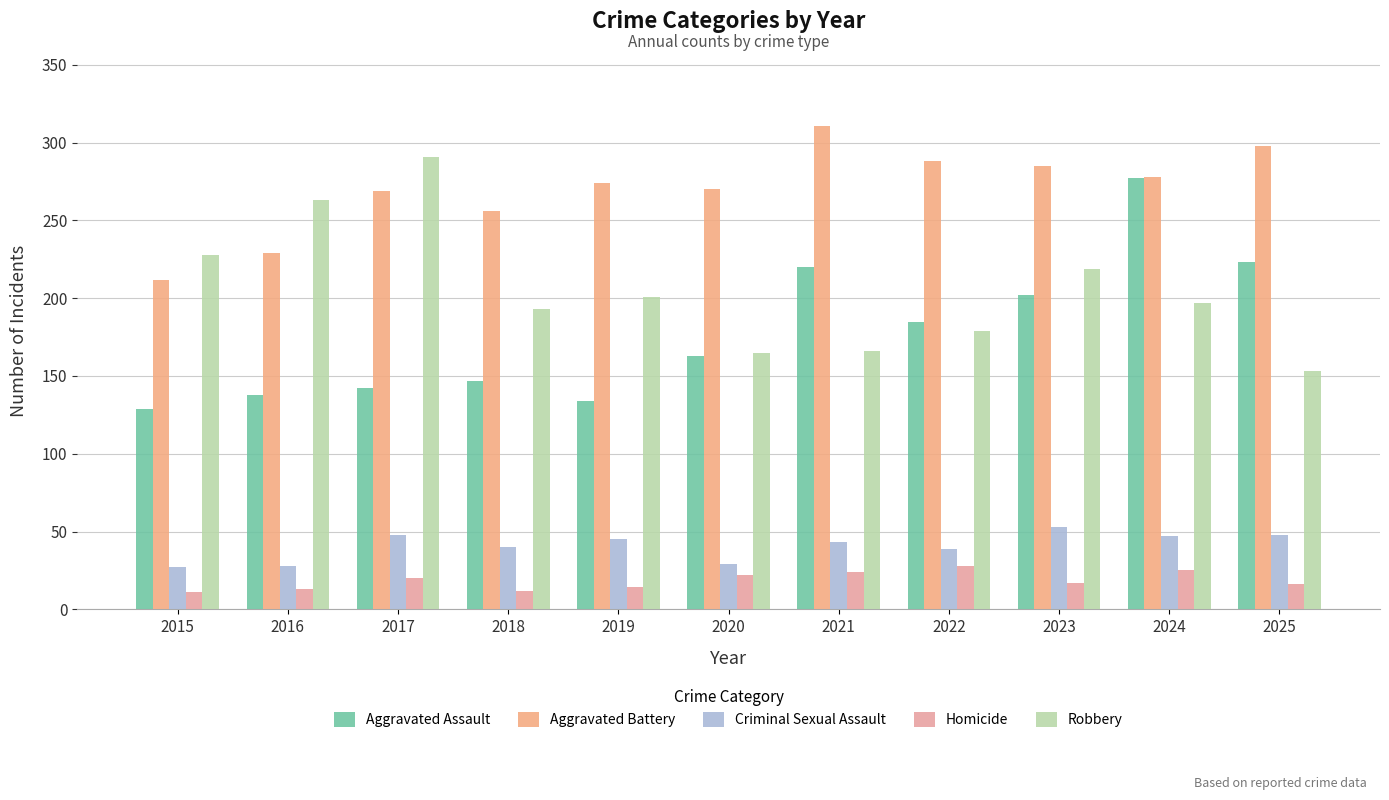

The value of Robbery at 2019 is 103. True or false?

False